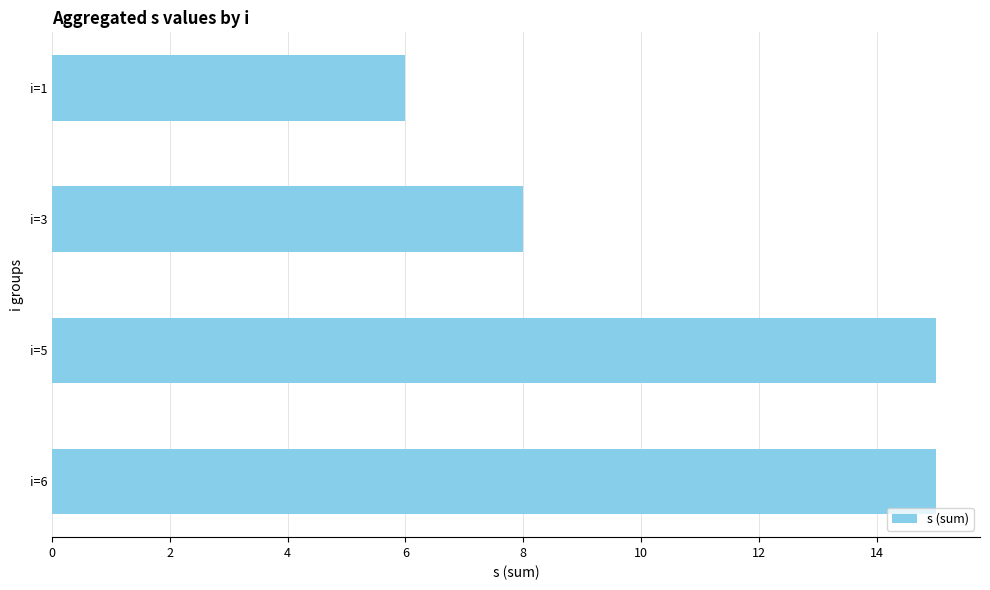

True or false: the data shows 8 at i=3.

True